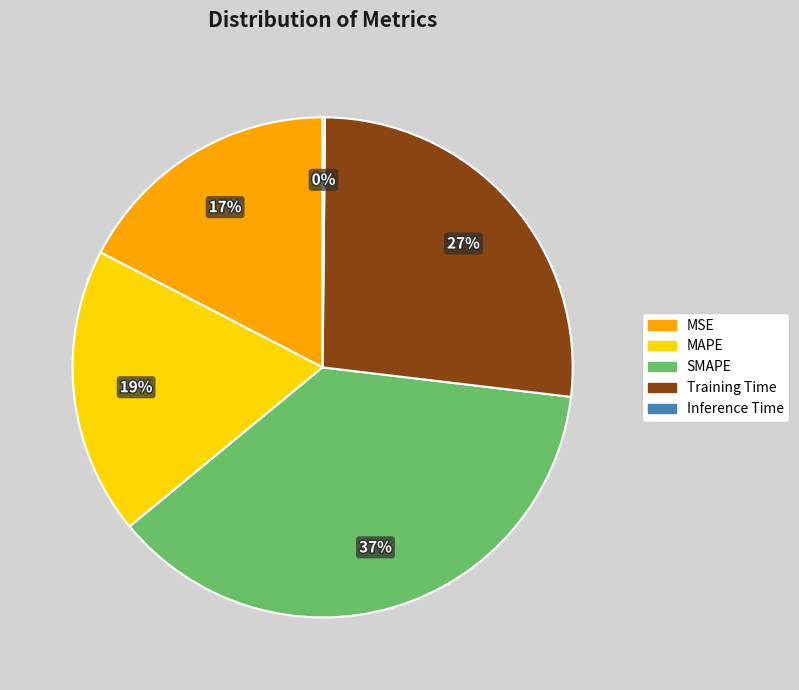

True or false: MAPE accounts for 19% of the total.

True